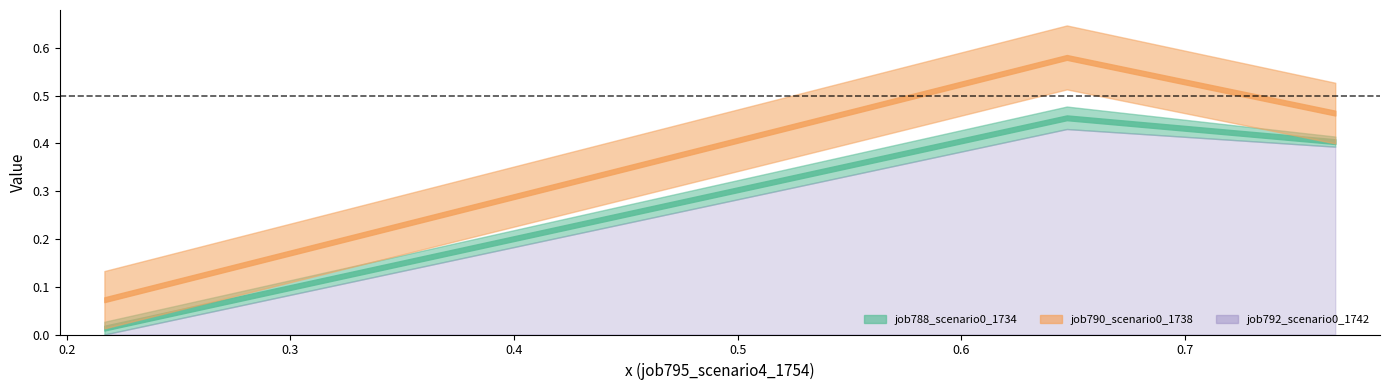

At how many categories does at least one series exceed 0?

3